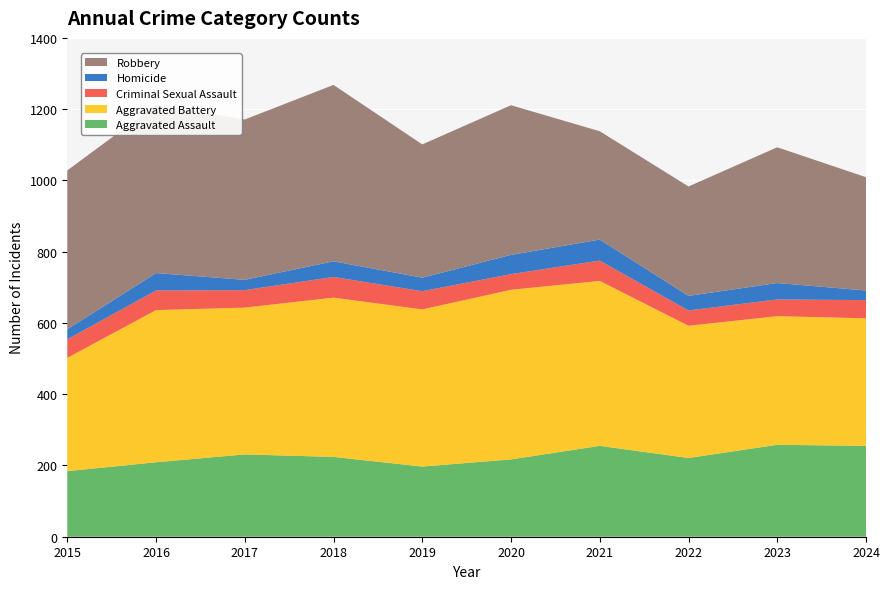

Reading left to right, list all the values displayed in this chart.

Aggravated Assault: 184	209	231	224	197	217	255	221	258	255
Aggravated Battery: 318	427	412	447	441	476	463	371	361	358
Criminal Sexual Assault: 52	55	49	58	51	44	57	43	47	51
Homicide: 28	49	29	44	38	54	59	41	46	27
Robbery: 446	472	450	495	374	420	304	307	381	318